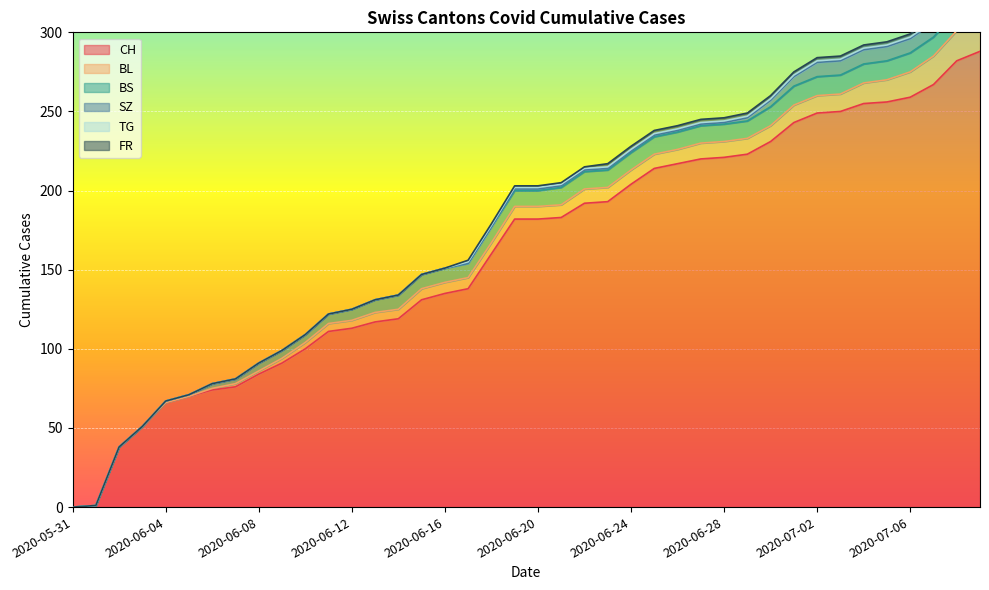

True or false: BS has more than 0 points higher than both neighbors.

False